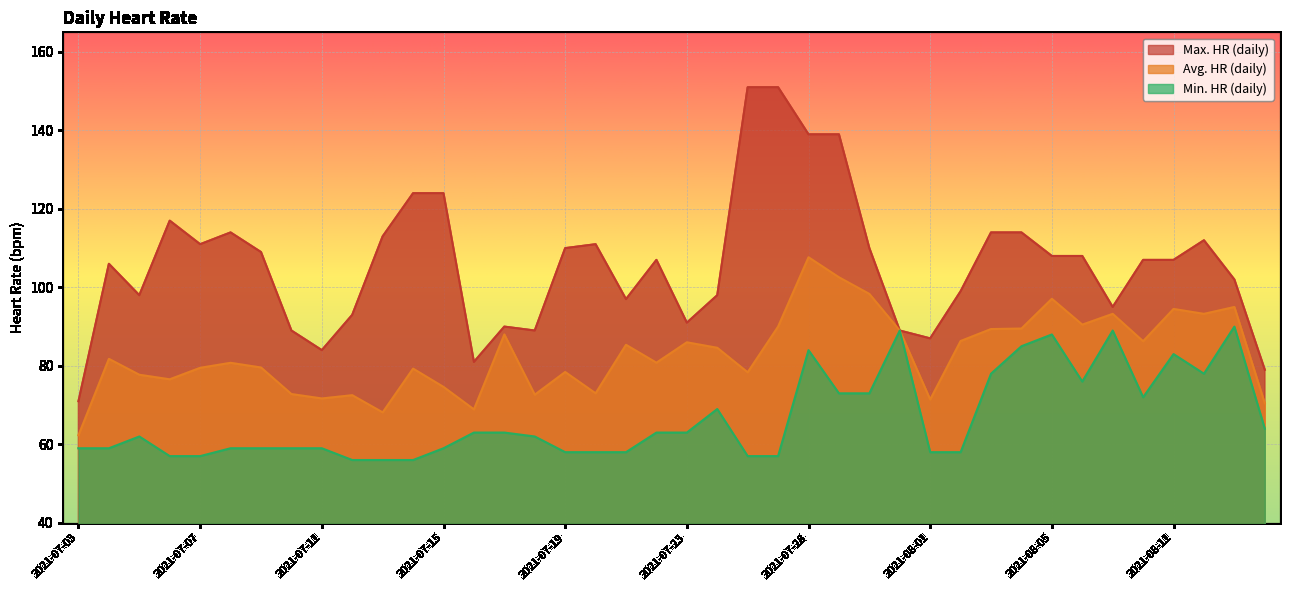

Which label corresponds to the largest value in the chart?

2021-07-26